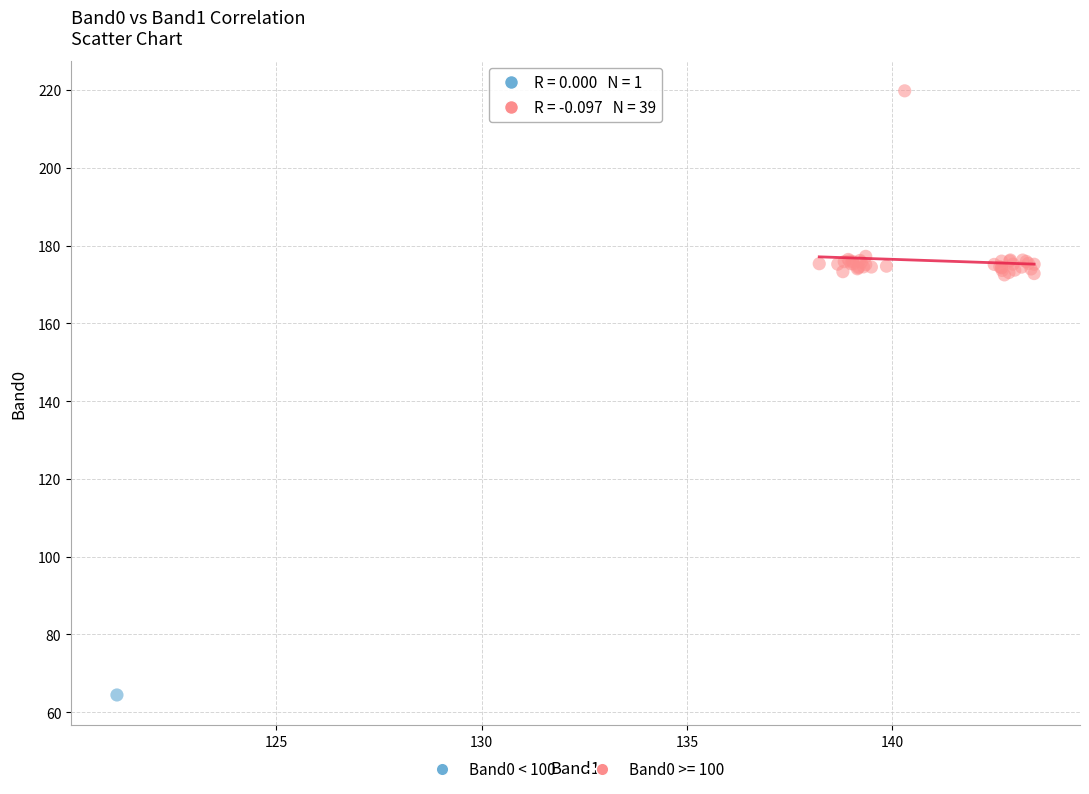

What are all the series names shown in the legend?

Band0 < 100, Band0 >= 100